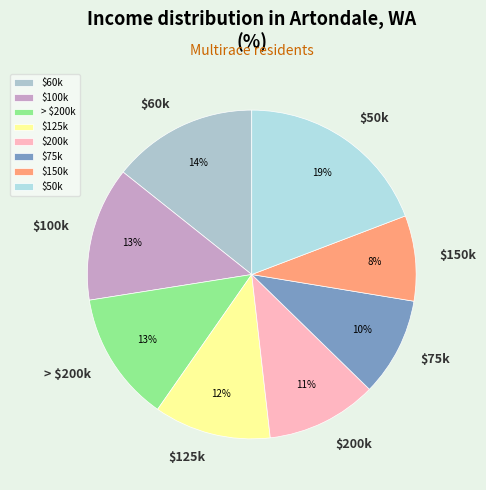

Is there any slice that represents more than half of the pie?

No